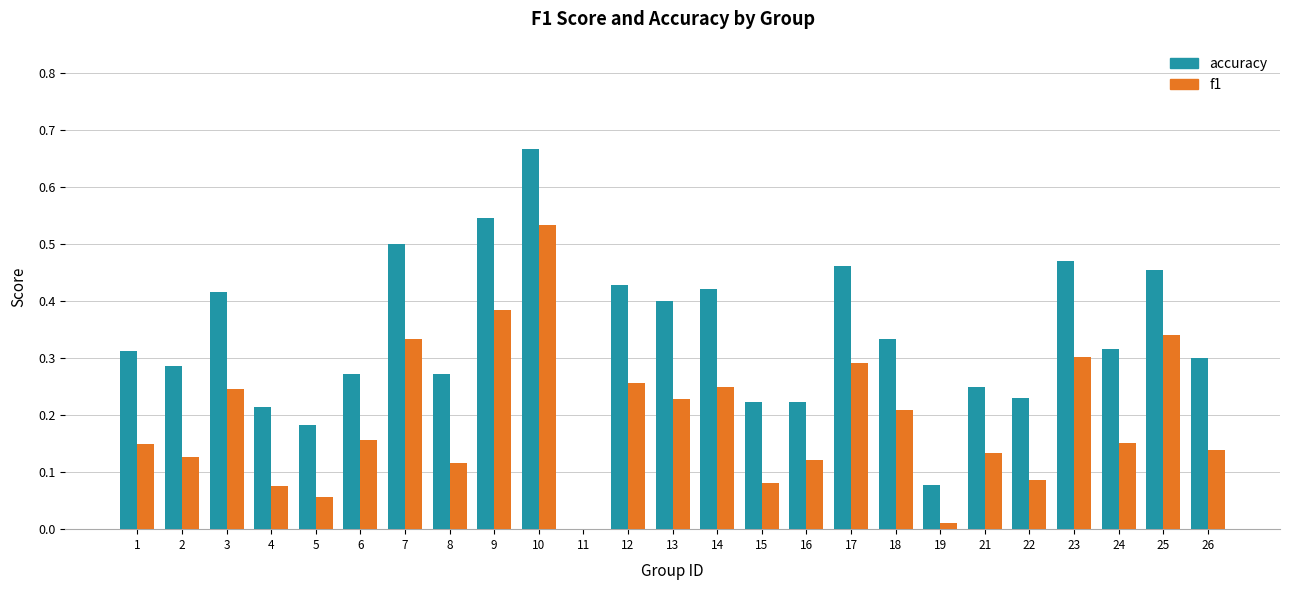

At which label does accuracy reach its peak?

10